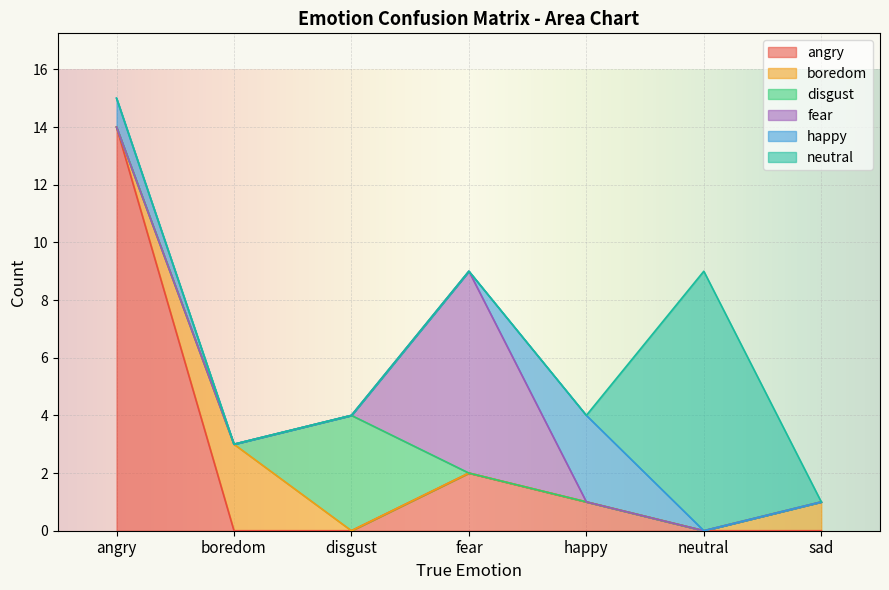

What is the difference between the happy values at neutral and angry?

1